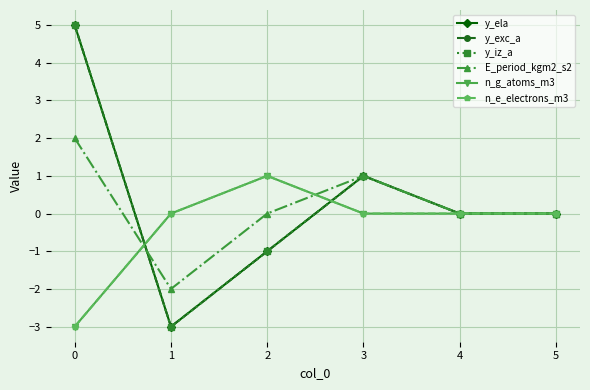

What is the sum of all E_period_kgm2_s2 values?

1